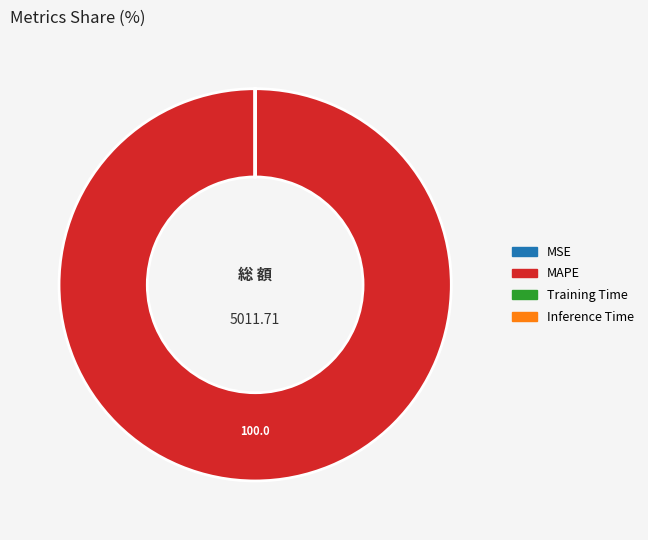

Which category has the biggest portion of the pie?

MAPE